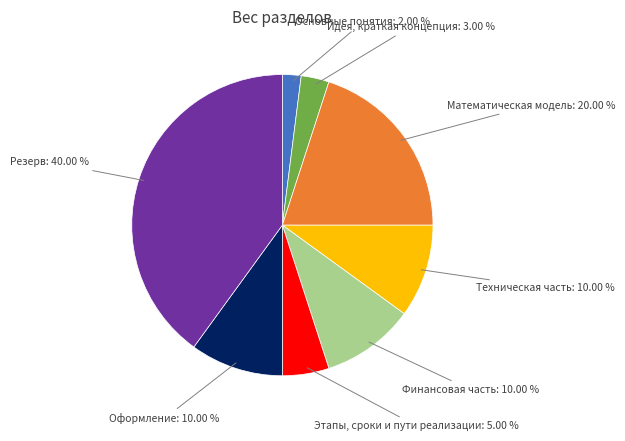

How many segments does this pie chart have?

8